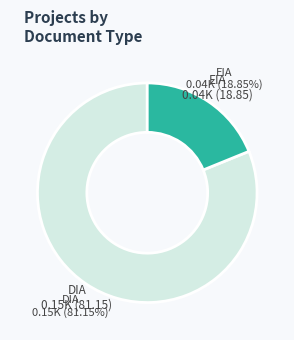

Does DIA represent more than half of the total?

Yes